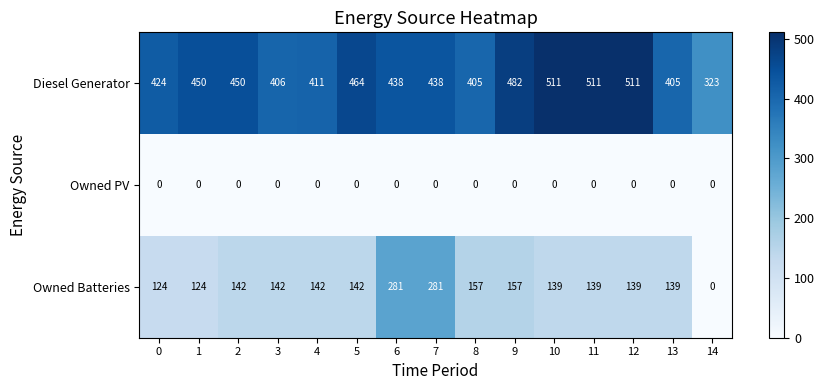

What is the greatest value displayed?

511